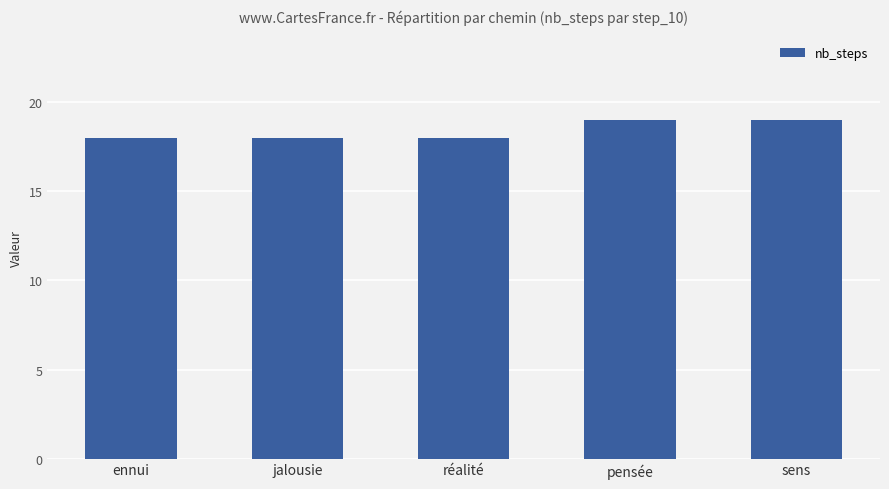

What is the difference between the values at jalousie and sens?

1